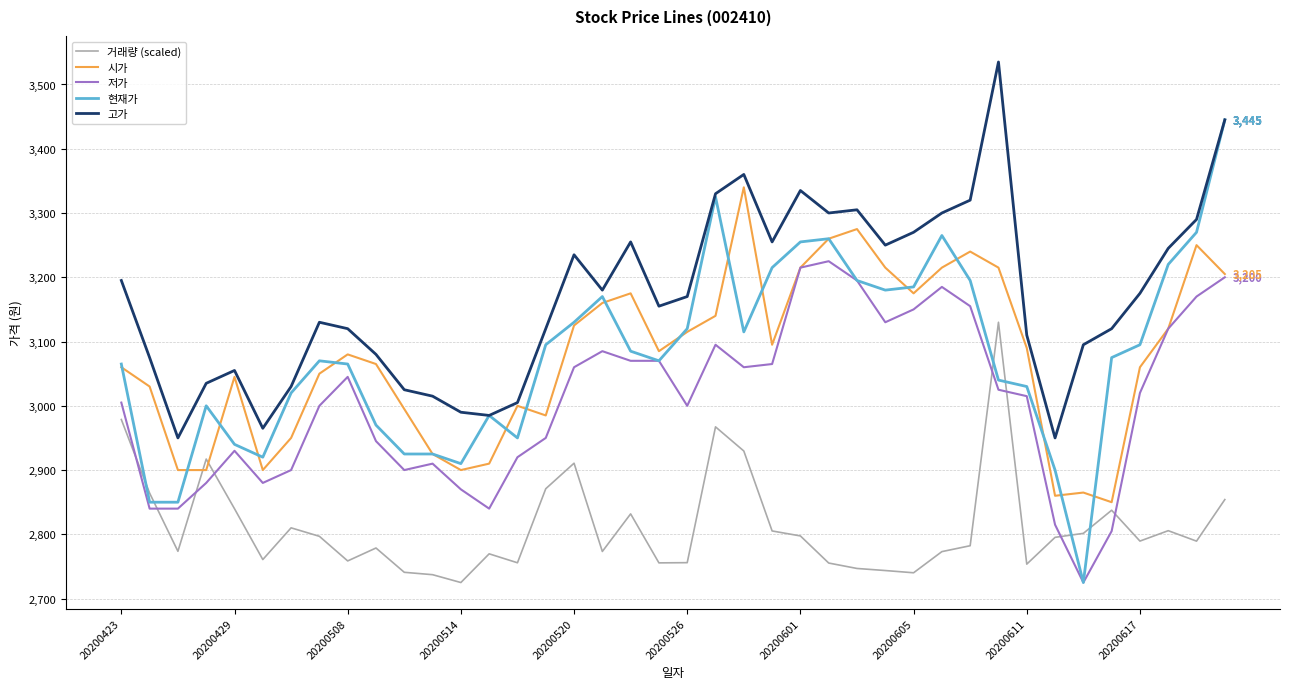

True or false: 고가 and 거래량 (scaled) intersect in this chart.

False